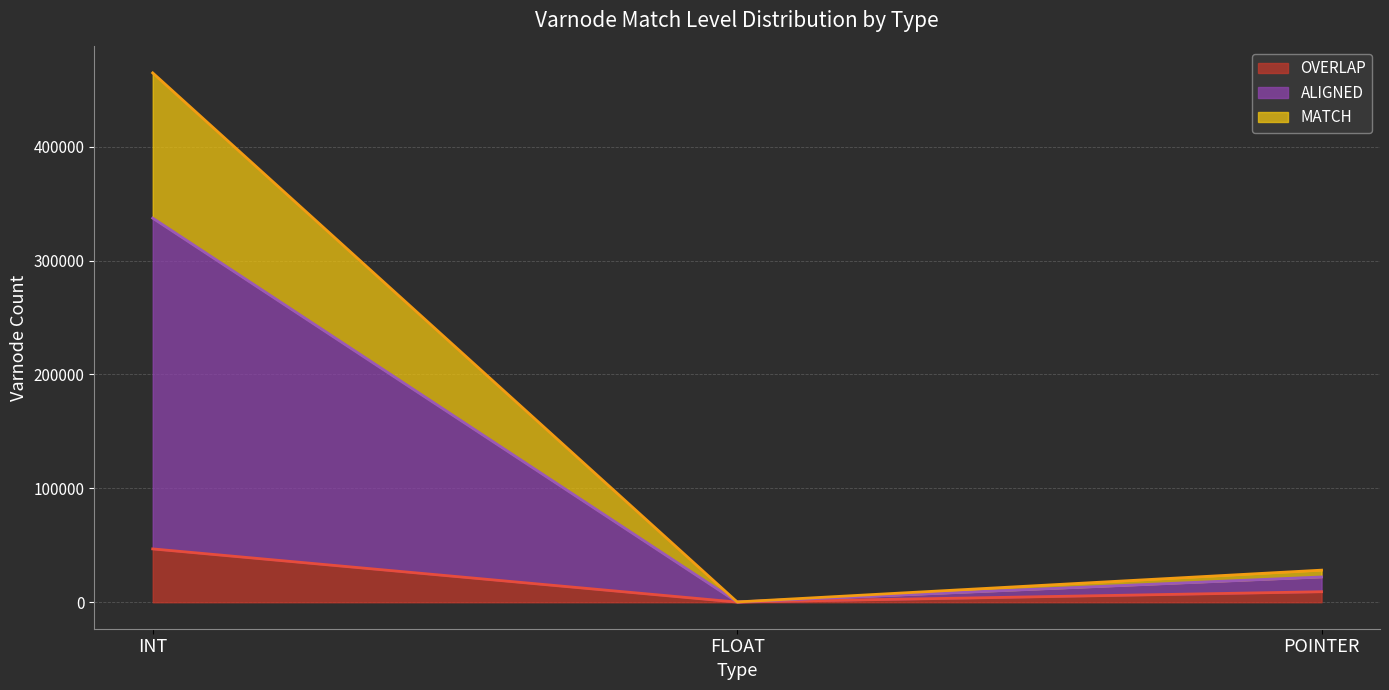

What is the label of the 3rd point from the right?

INT